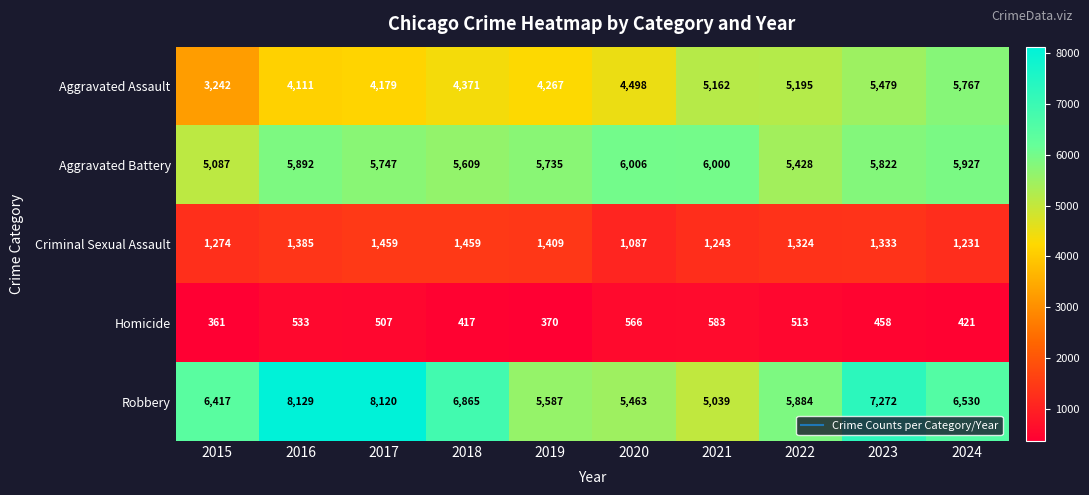

Which series changed the most between 2015 and 2017?

Robbery